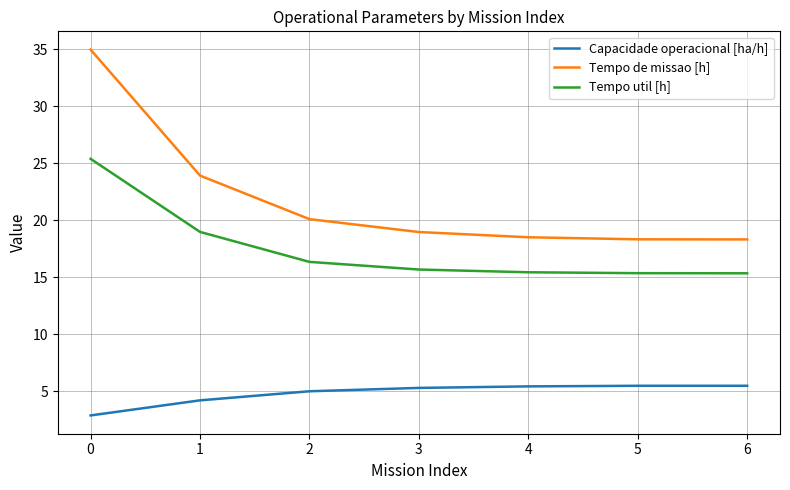

Which series changed the most between 0 and 2?

Tempo de missao [h]